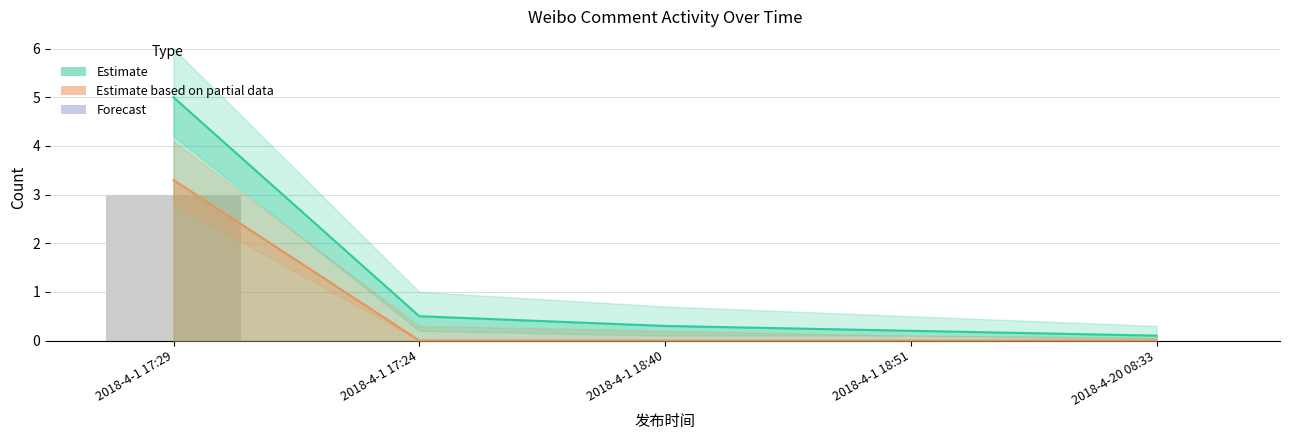

Are the bars horizontal?

No